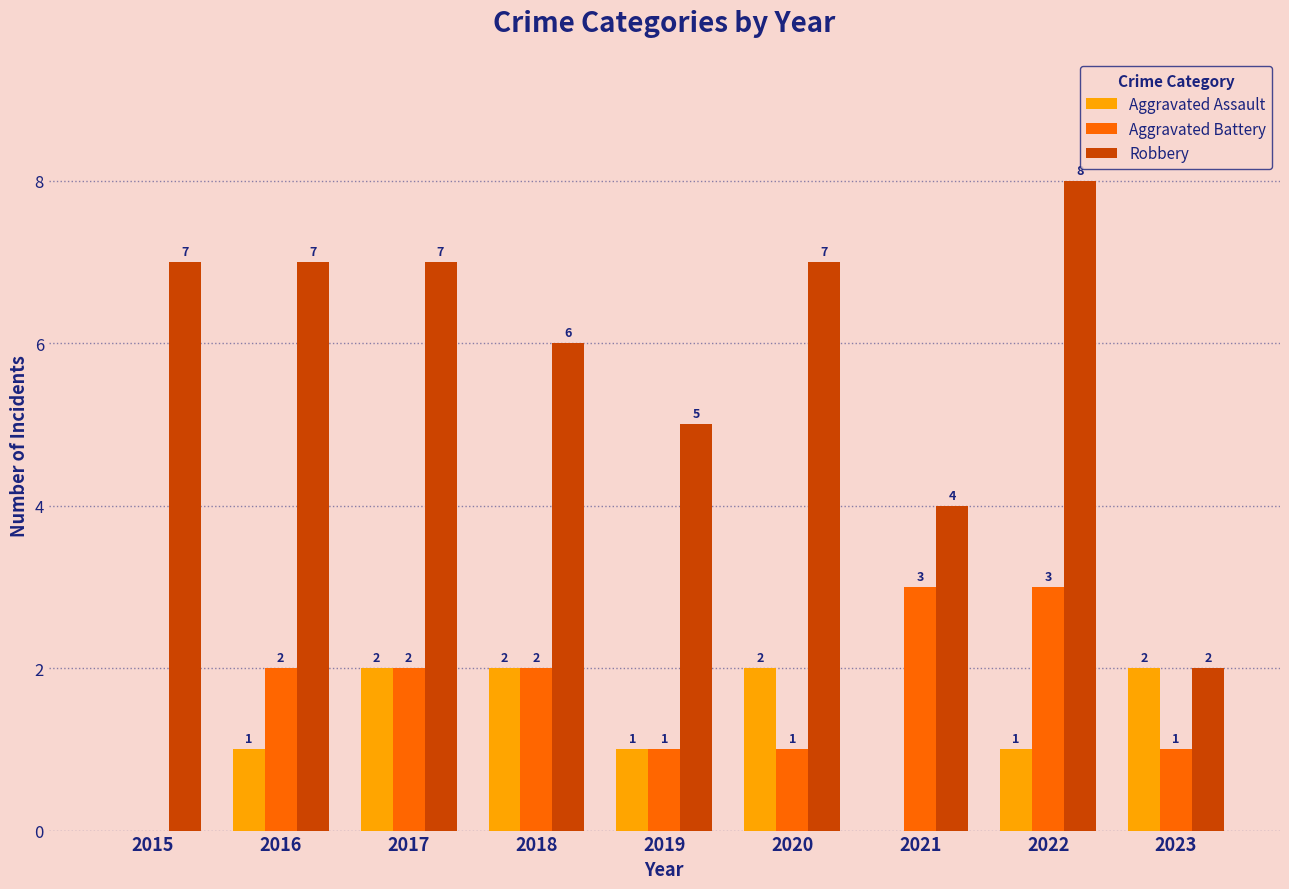

At which category is the sum across all series the highest?

2022